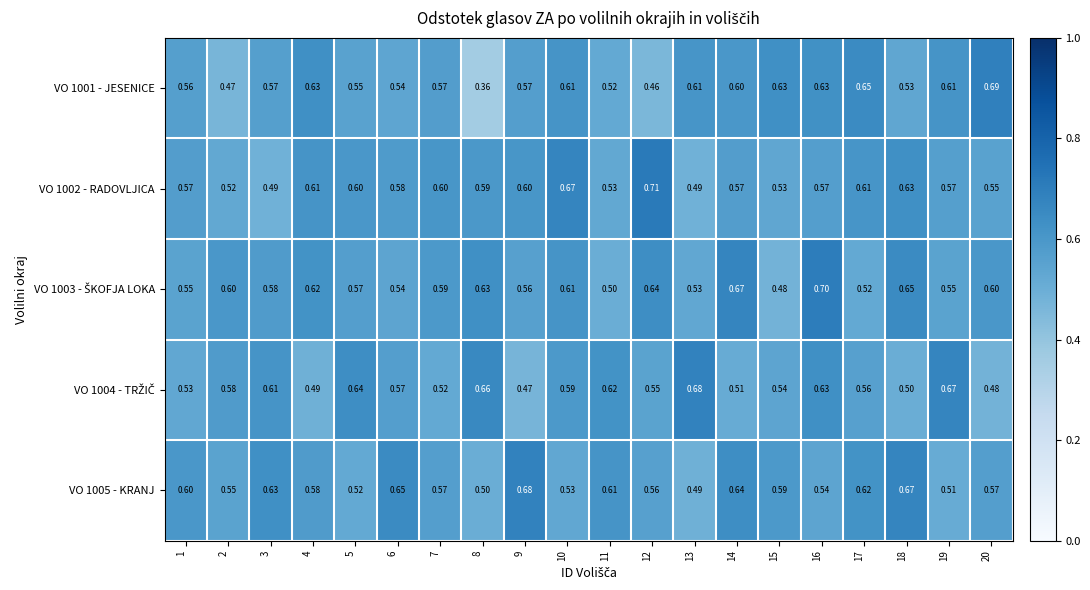

What is the spread (max minus min) of values at 19?

0.2